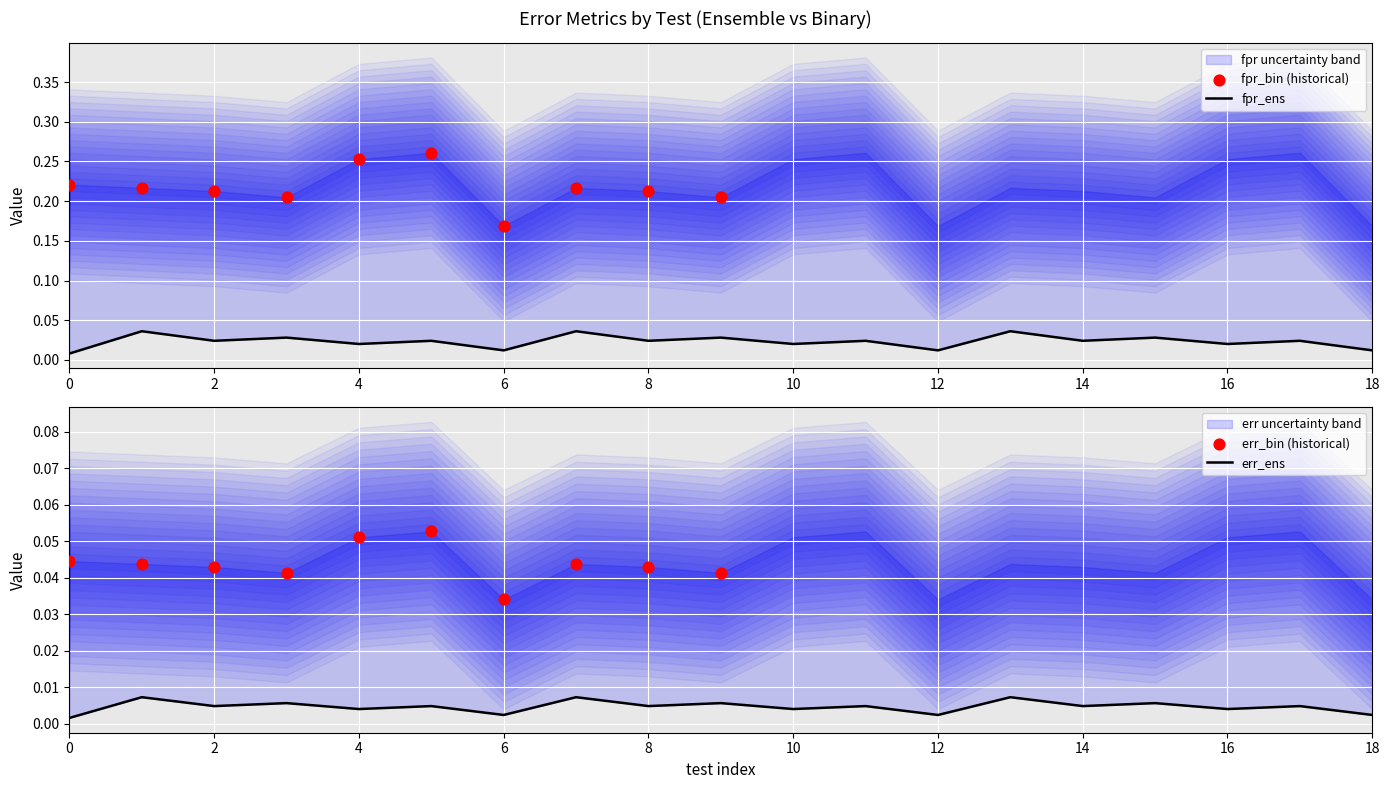

At how many categories does at least one series exceed 0?

19